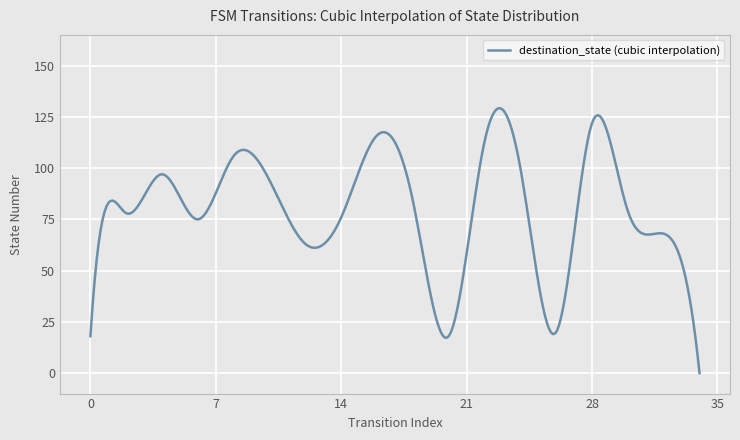

Is this an area chart (filled region under the line)?

No